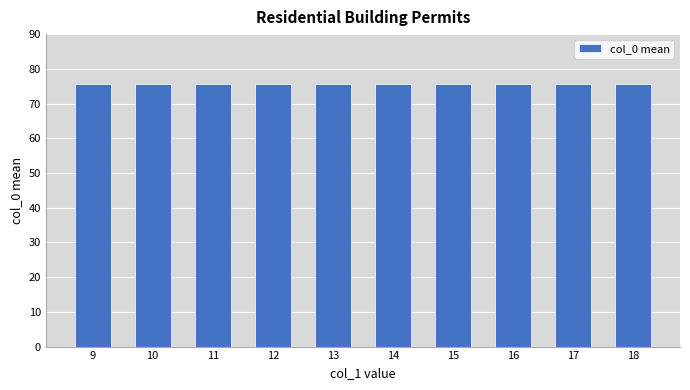

True or false: the data shows 76 at 14.

True